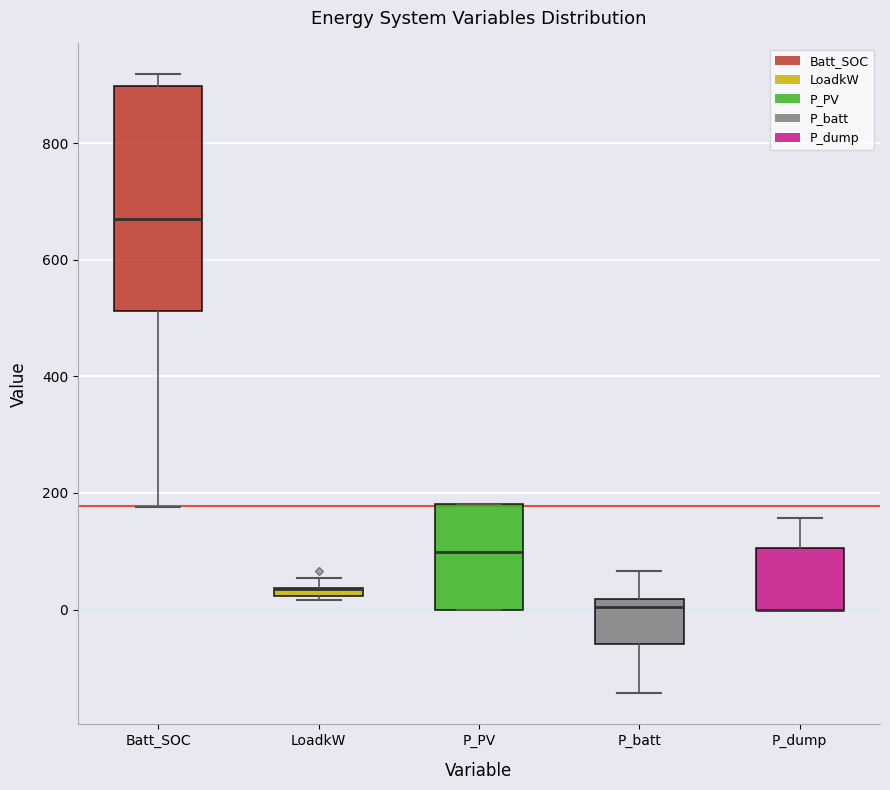

Where does the lower whisker of the box for P_batt end on the y-axis? The values are not printed on the chart, so give them approximately, as read against the axis.

-140